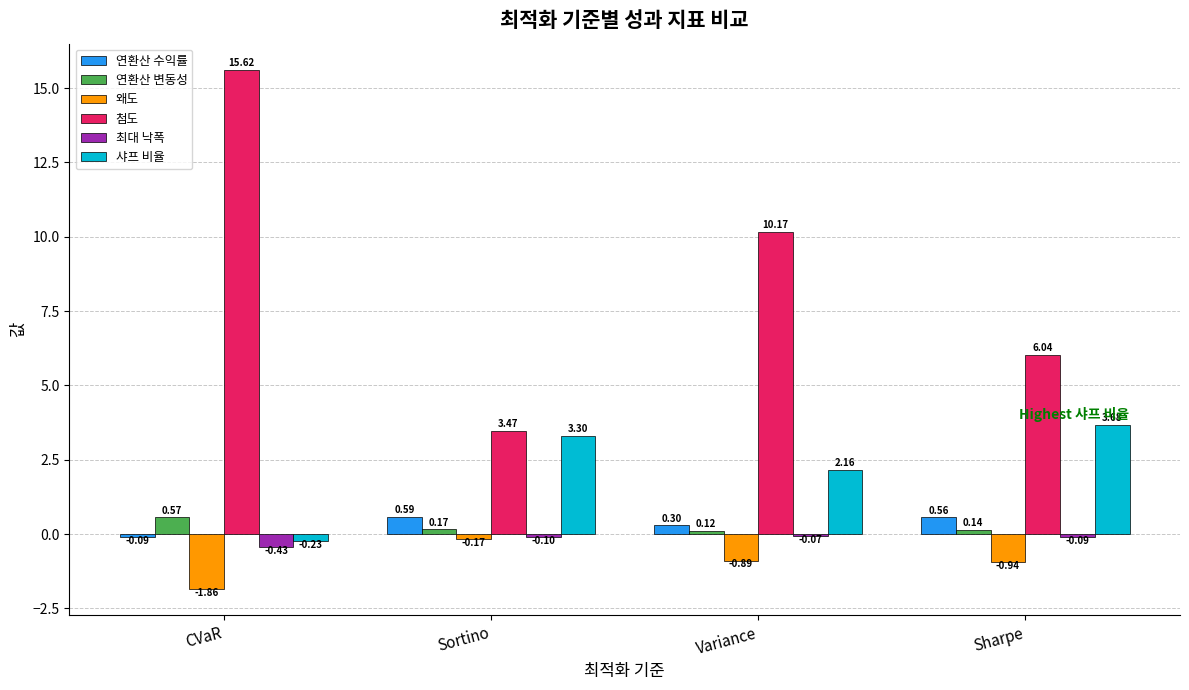

What is the total value across all series at Sharpe?

9.4